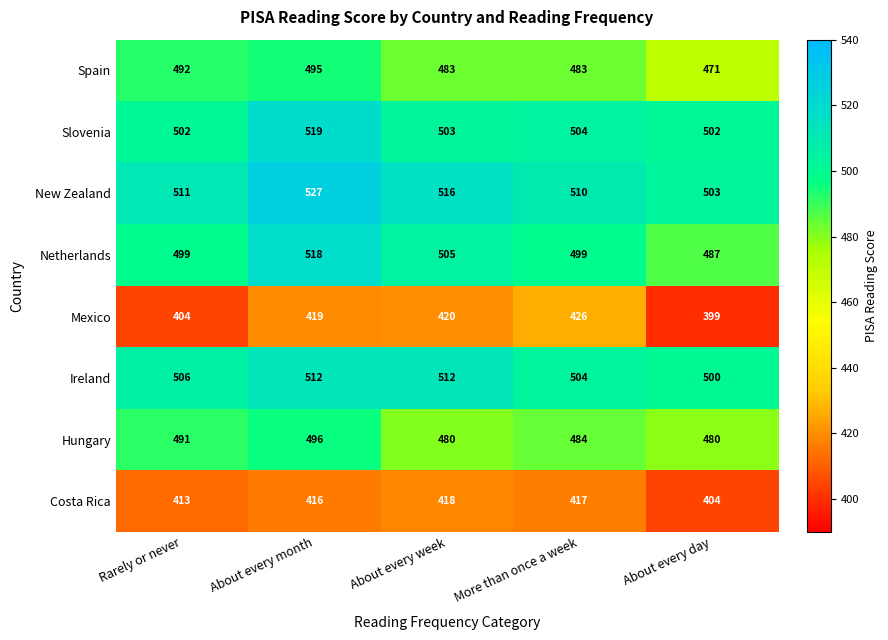

Which series changed the most between About every week and About every day?

Mexico